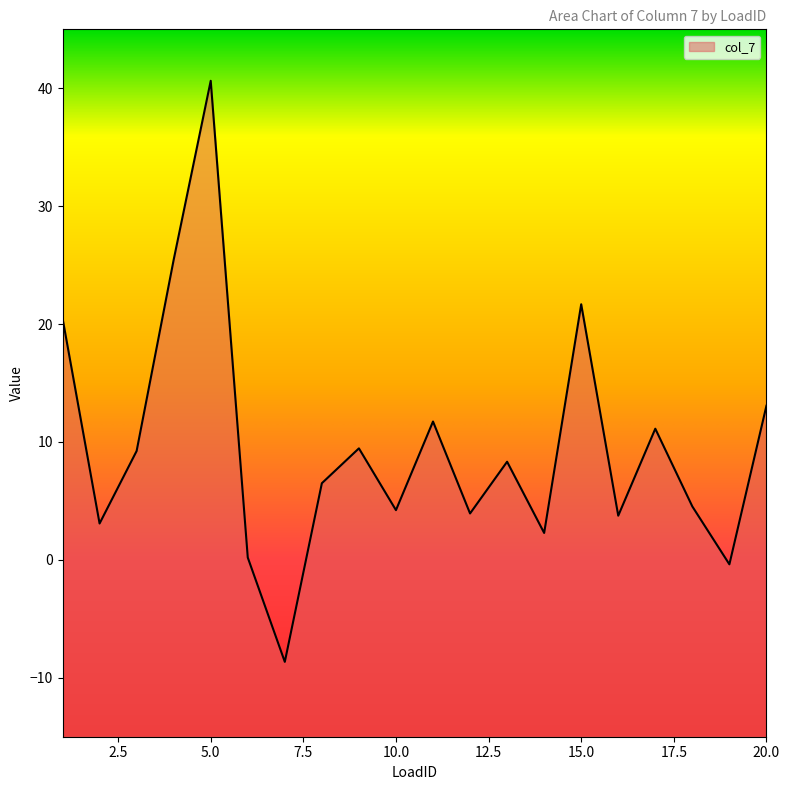

Where is the first local minimum?

2